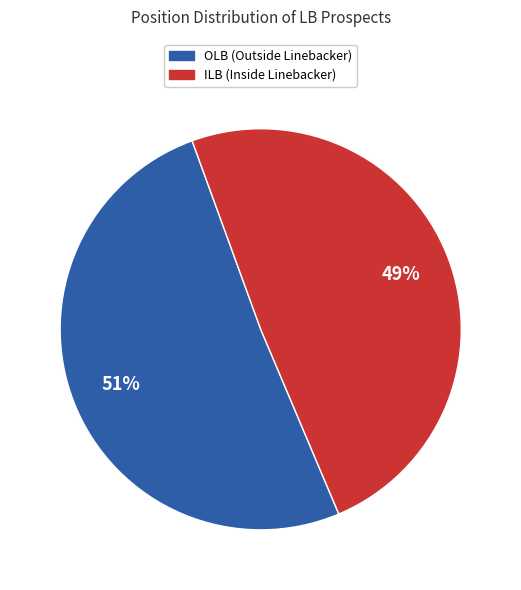

What is the ratio of the value at ILB to the value at OLB?

1.0